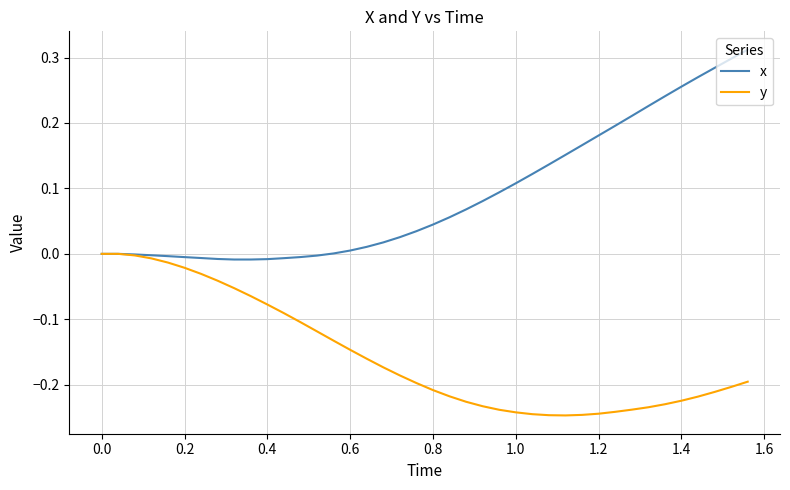

List the series in order of their overall mean, highest first.

x, y